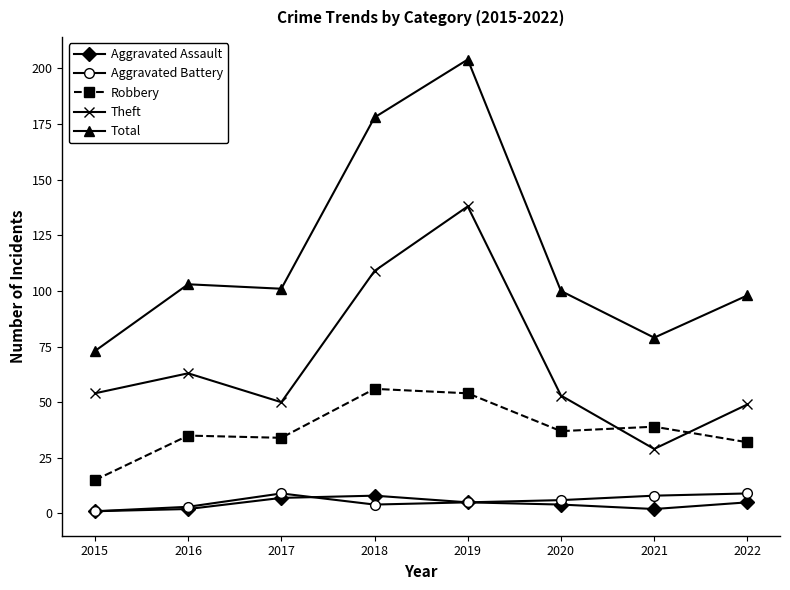

Which series changed the most between 2015 and 2018?

Total